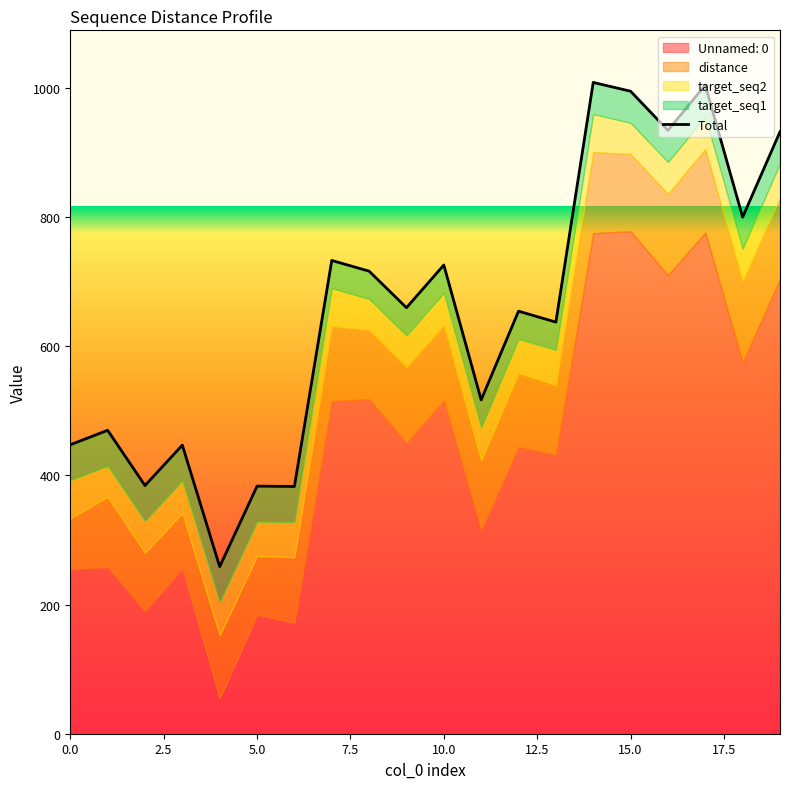

The value of target_seq2 at 1 is 29.8. True or false?

False